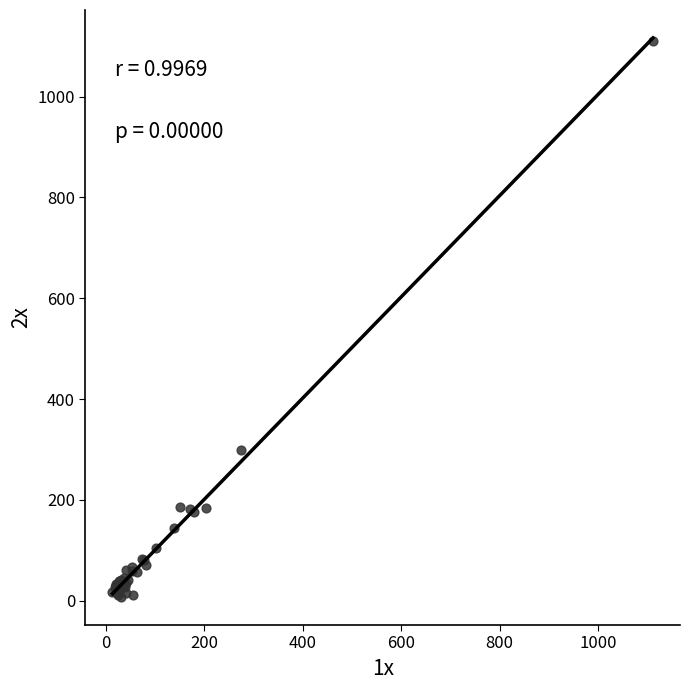

What Y value in the scatter plot is closest to 558?

298.2